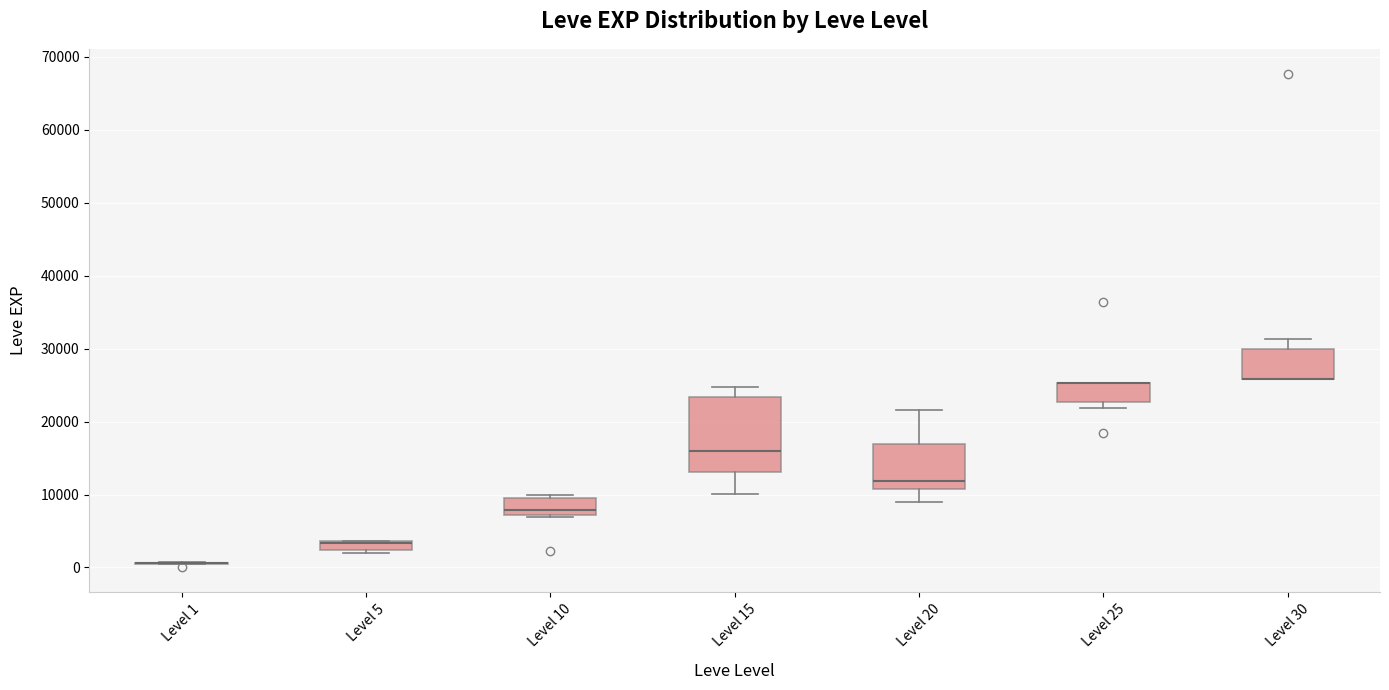

Where is the lower edge of the box for Level 30 on the y-axis? The values are not printed on the chart, so give them approximately, as read against the axis.

26000